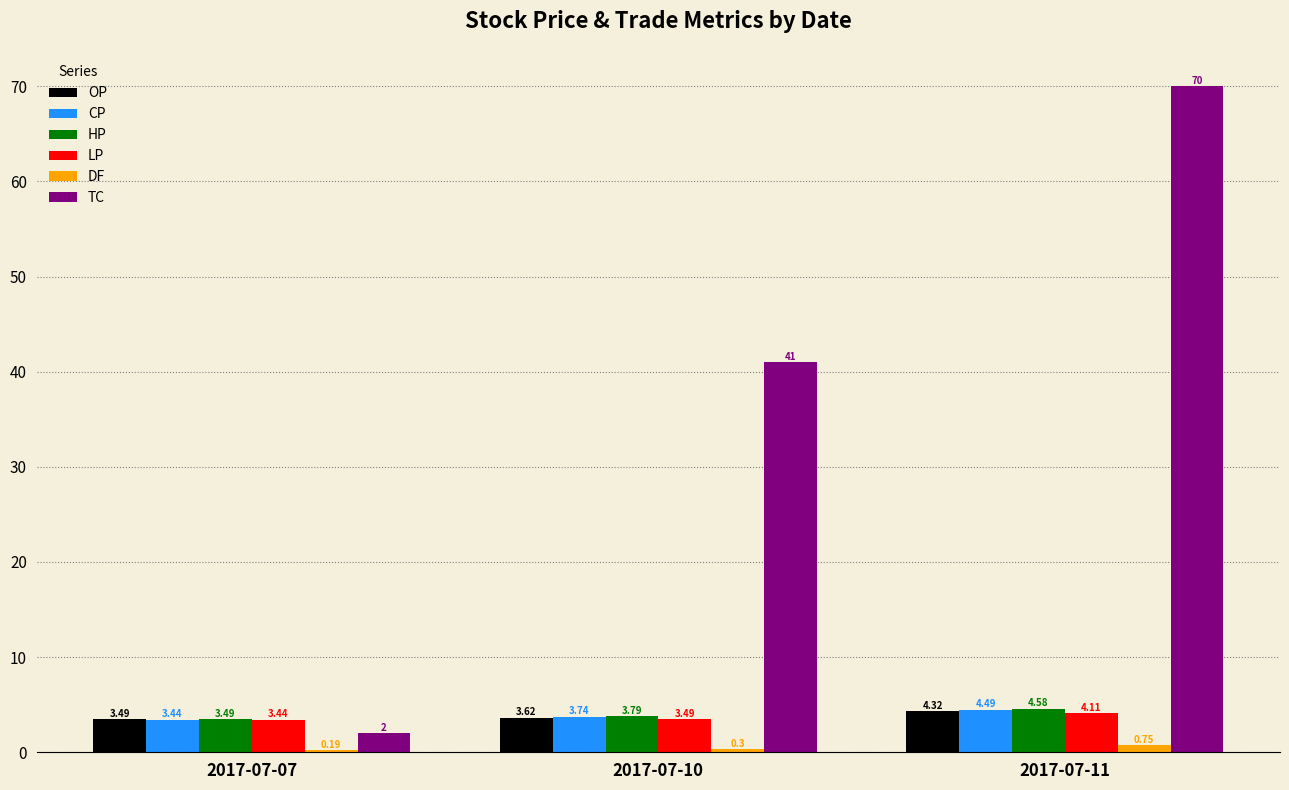

What is the total value across all series at 2017-07-10?

55.9